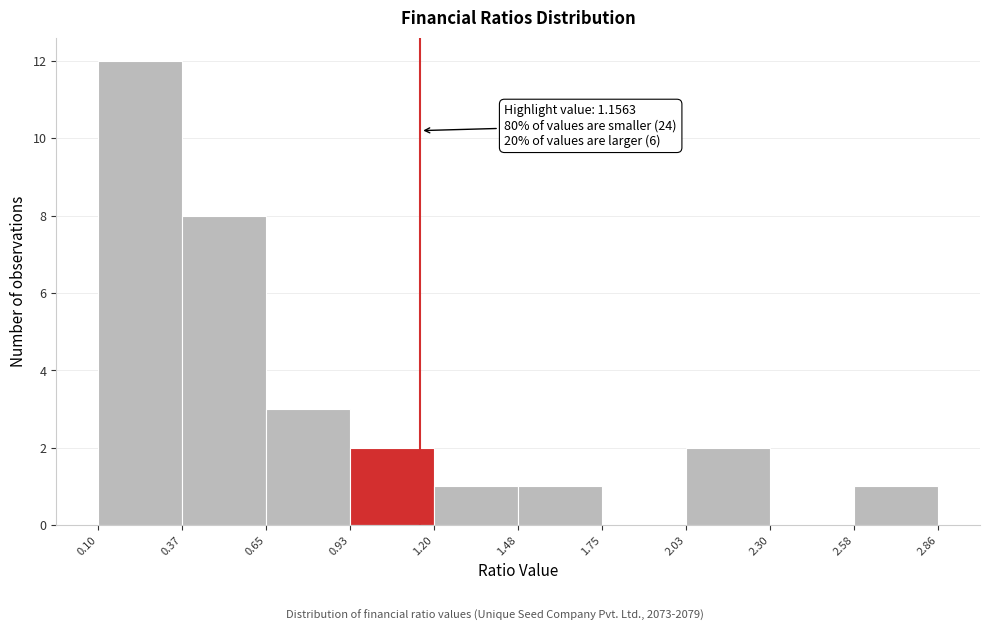

Which range on the x-axis has the tallest bar?

0.10 to 0.37